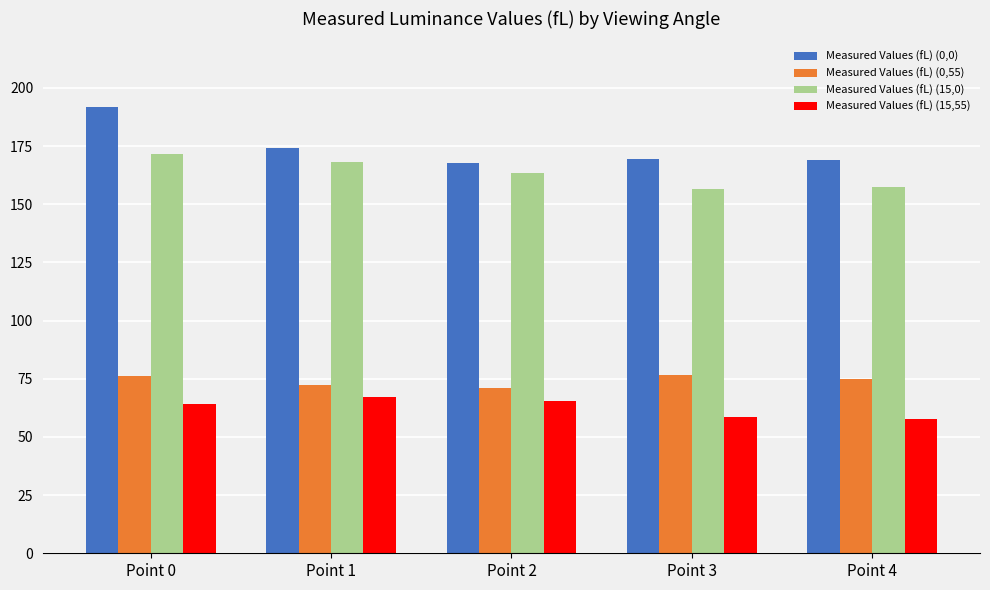

What is the maximum value for Measured Values (fL) (0,0)?

191.9